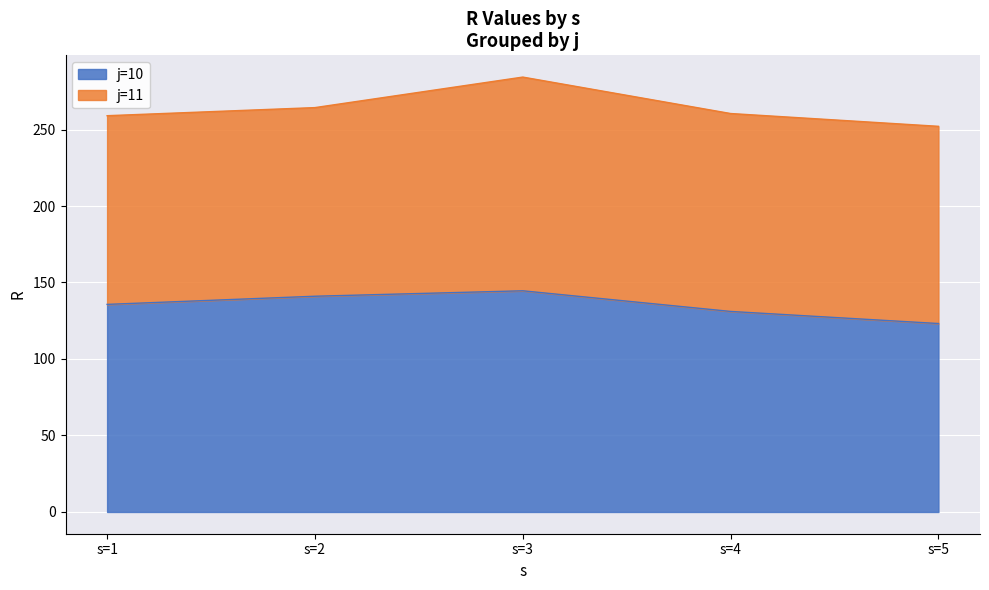

List the labels in order of value, largest first.

s=3, s=2, s=1, s=4, s=5